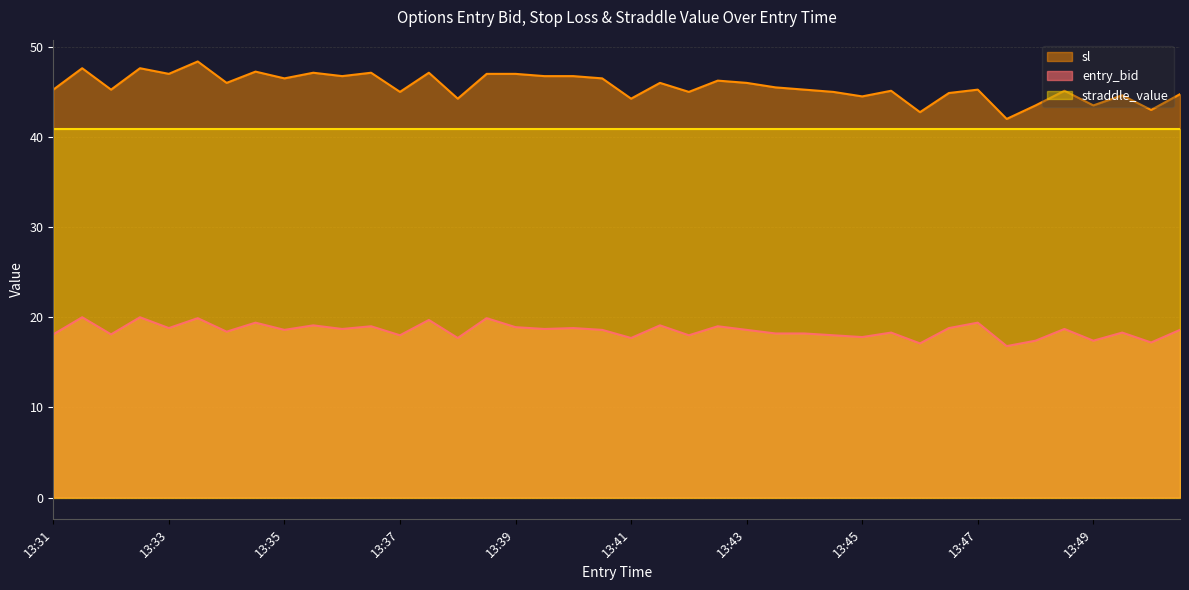

True or false: sl has more than 0 points higher than both neighbors.

True